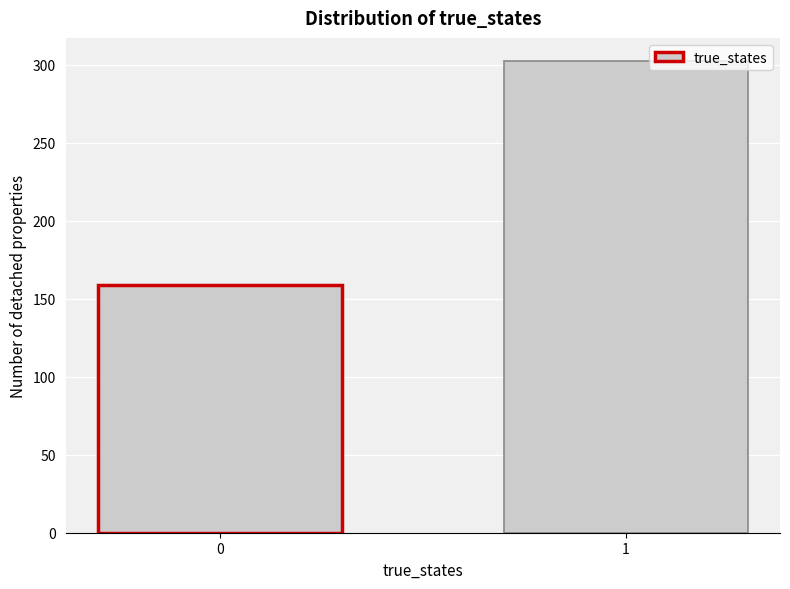

Reading left to right, what are all the values shown in this chart?

0=159	1=302